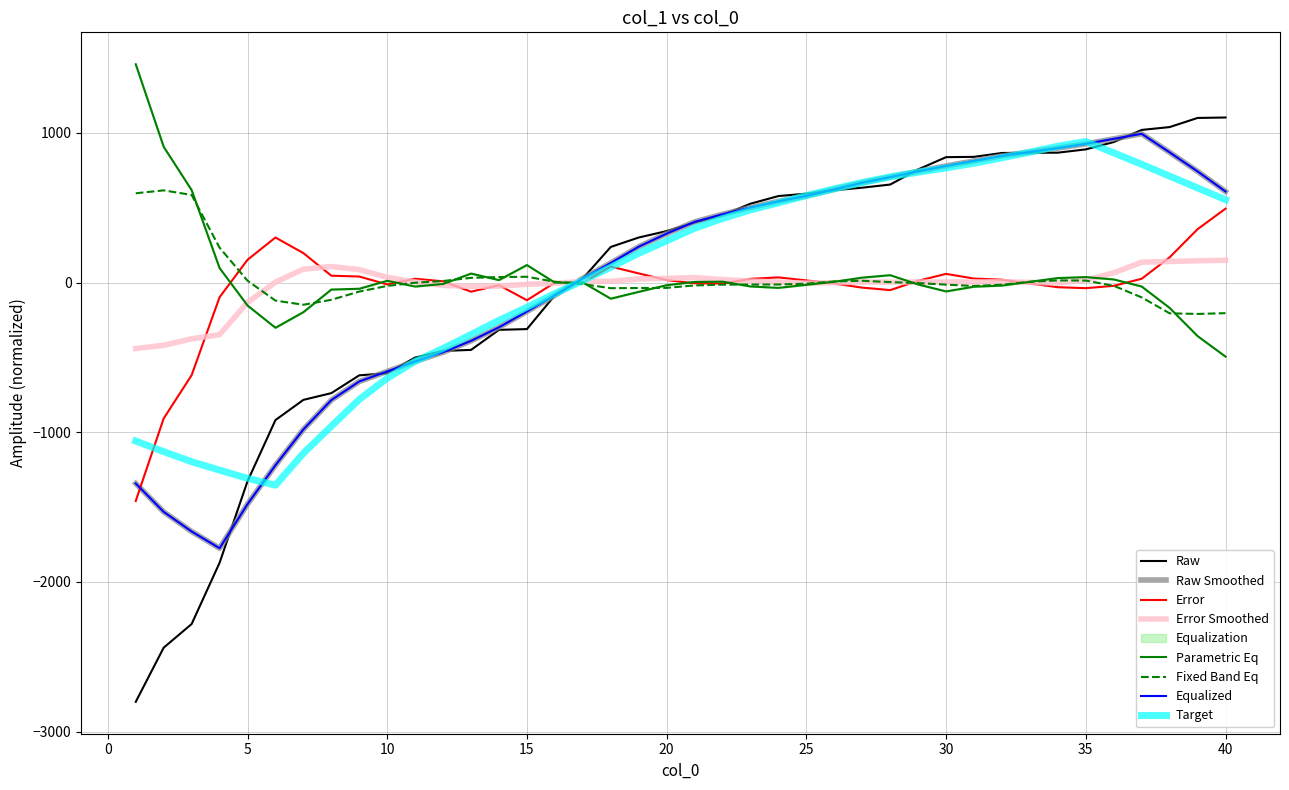

At which label is the value closest to -848?

7